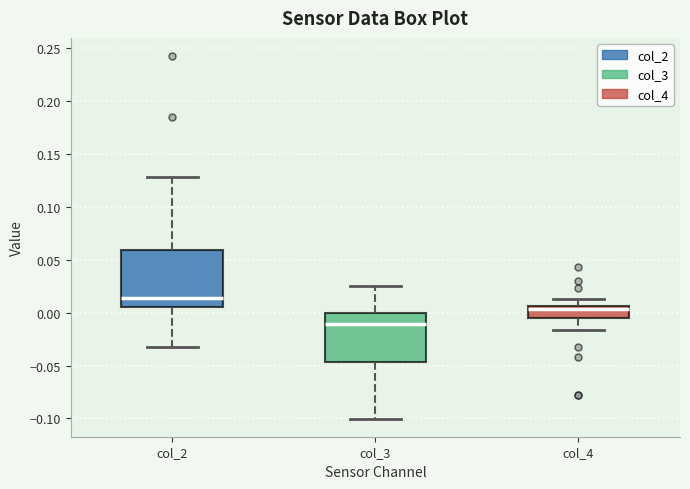

Reading left to right, read every box against the y-axis: the position of its median line, the range the box covers, and the ends of its whiskers. The values are not printed on the chart, so give them approximately, as read against the axis.

col_2: median 0.015, box 0.005 to 0.060, whiskers -0.030 to 0.130
col_3: median -0.010, box -0.045 to 0.000, whiskers -0.100 to 0.025
col_4: median 0.005 (just below the box's upper edge), box -0.005 to 0.005, whiskers -0.015 to 0.015